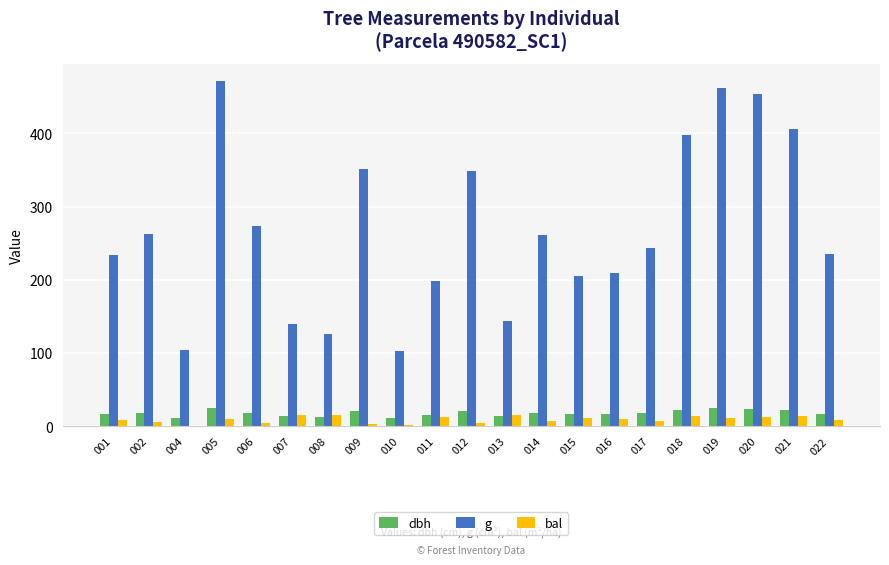

What is the sum of the g values at 002 and 013?

406.2